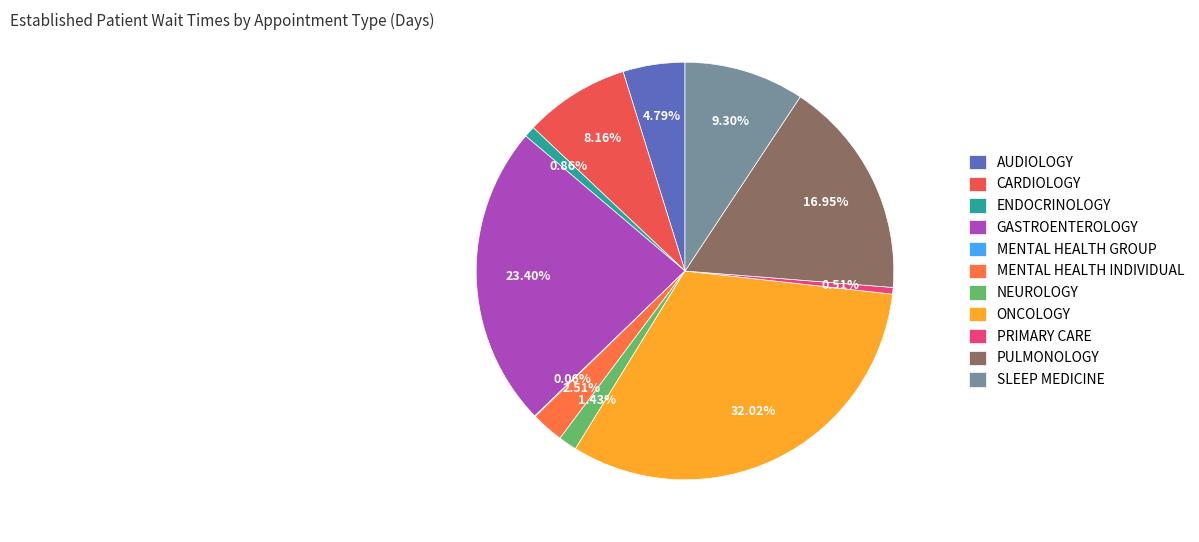

Rank the categories by value from highest to lowest.

ONCOLOGY, GASTROENTEROLOGY, PULMONOLOGY, SLEEP MEDICINE, CARDIOLOGY, AUDIOLOGY, MENTAL HEALTH INDIVIDUAL, NEUROLOGY, ENDOCRINOLOGY, PRIMARY CARE, MENTAL HEALTH GROUP